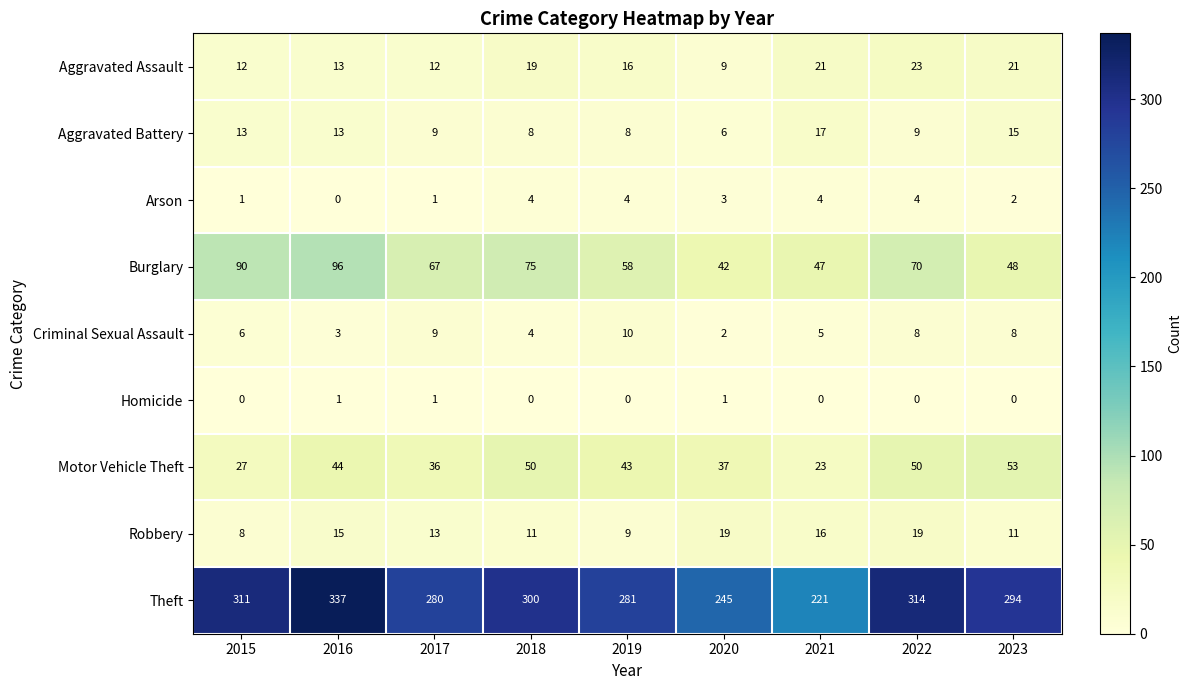

Which series changed the most between 2016 and 2023?

Burglary